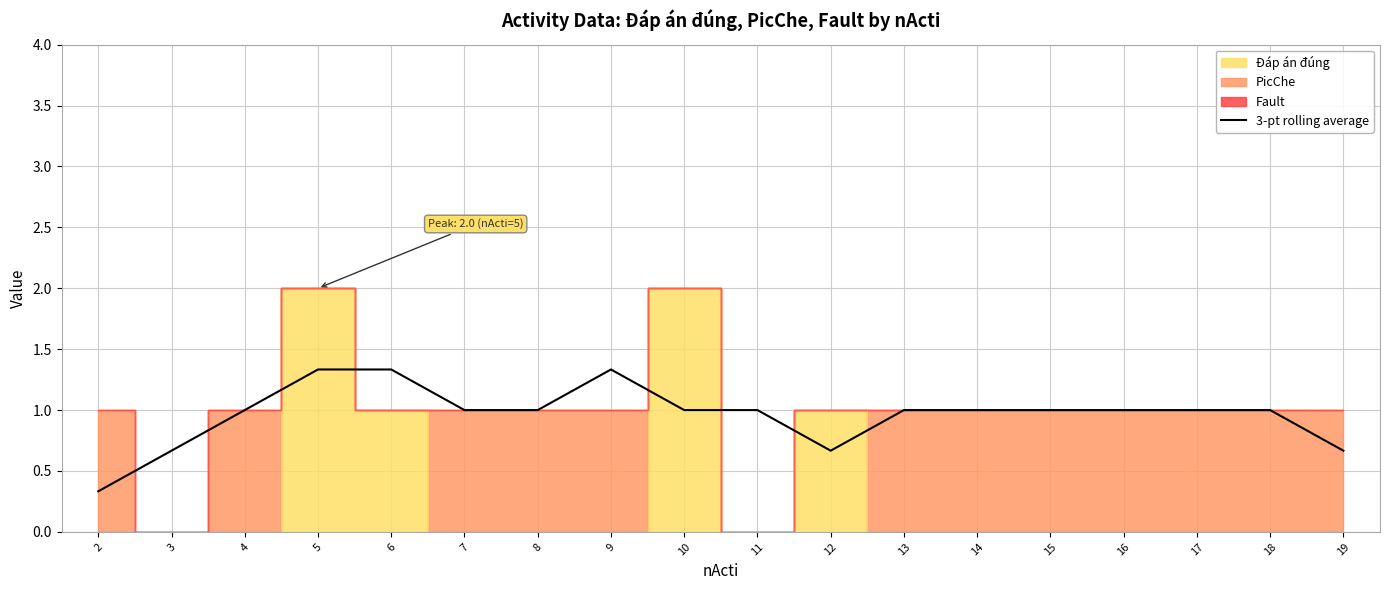

What is the ratio of the value at 6 to the value at 18?

1.3